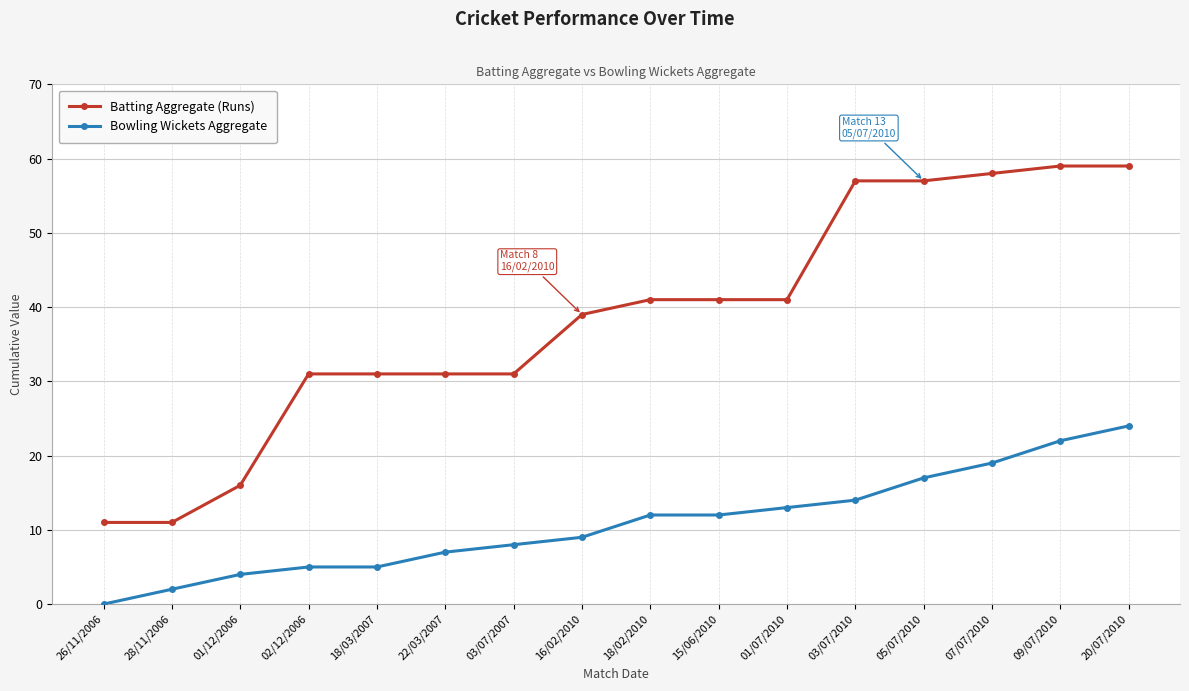

What is the average value of the Bowling Wickets Aggregate series?

11